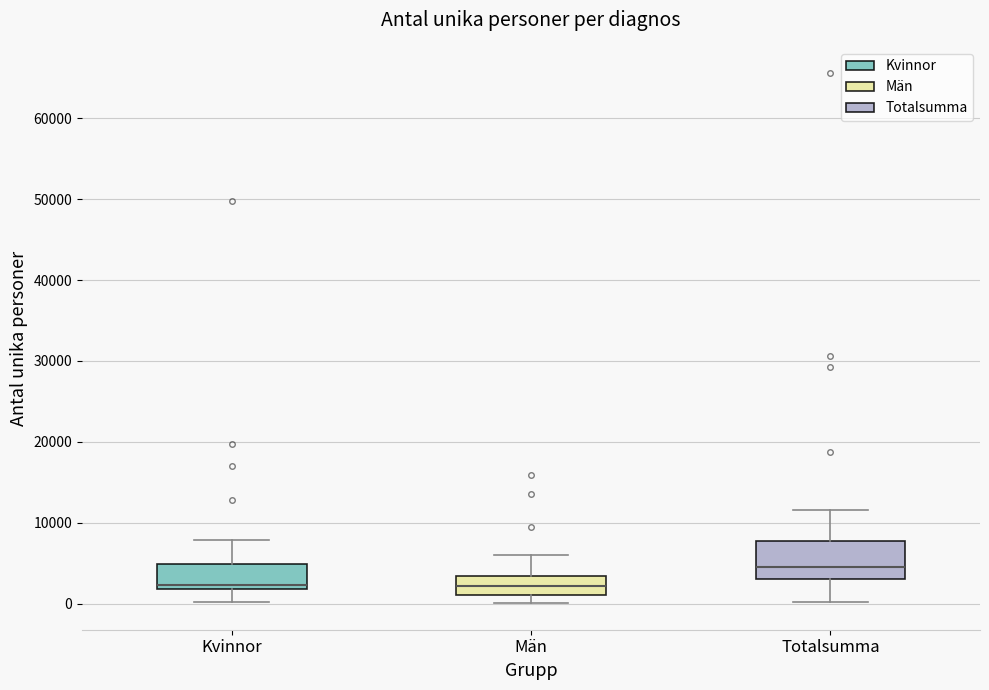

Where does the lower whisker of the box for Kvinnor end on the y-axis? The values are not printed on the chart, so give them approximately, as read against the axis.

0